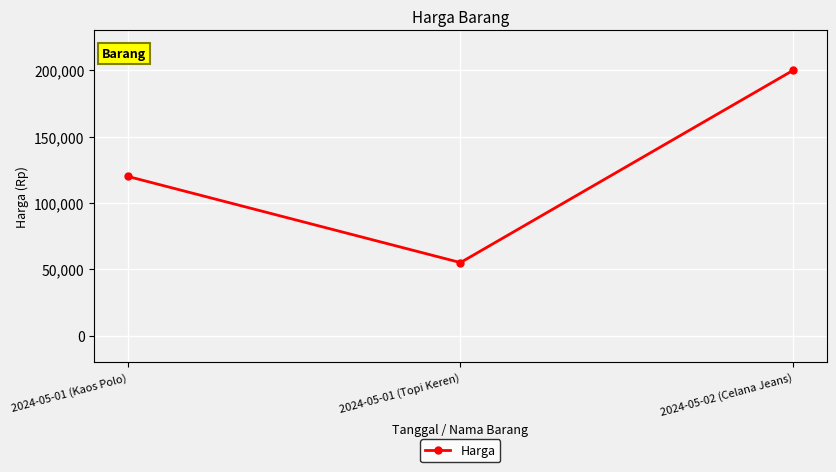

At which category does the chart reach its peak across all series?

2024-05-02 (Celana Jeans)